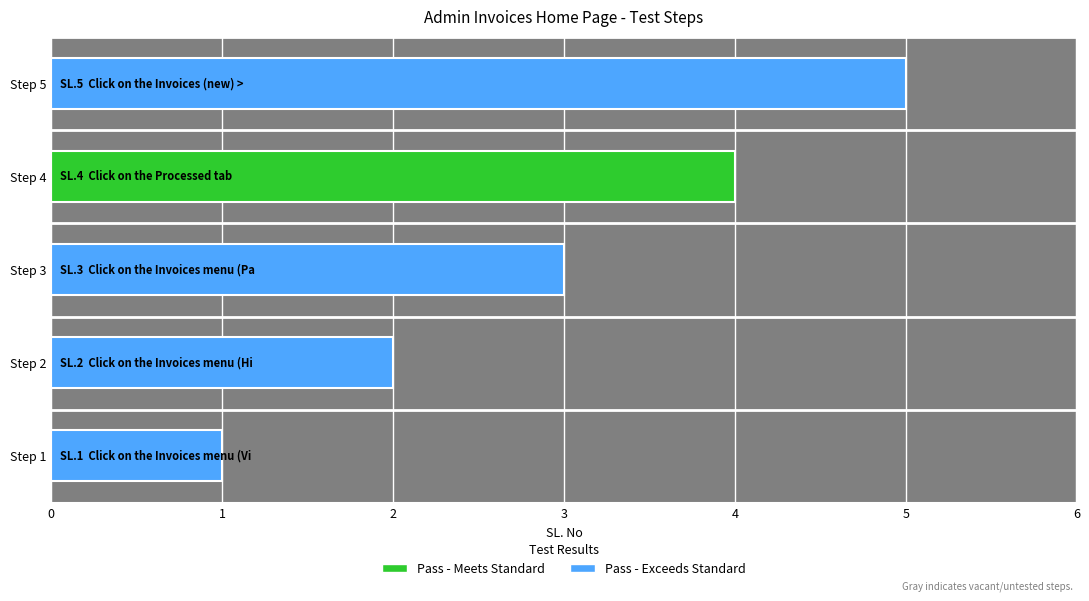

At which label does the data first exceed 3?

Click on the Processed tab